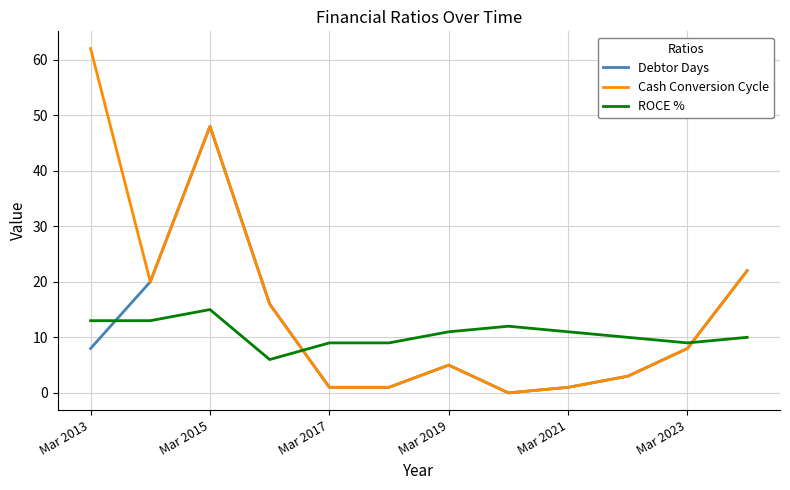

What are all the series names shown in the legend?

Debtor Days, Cash Conversion Cycle, ROCE %